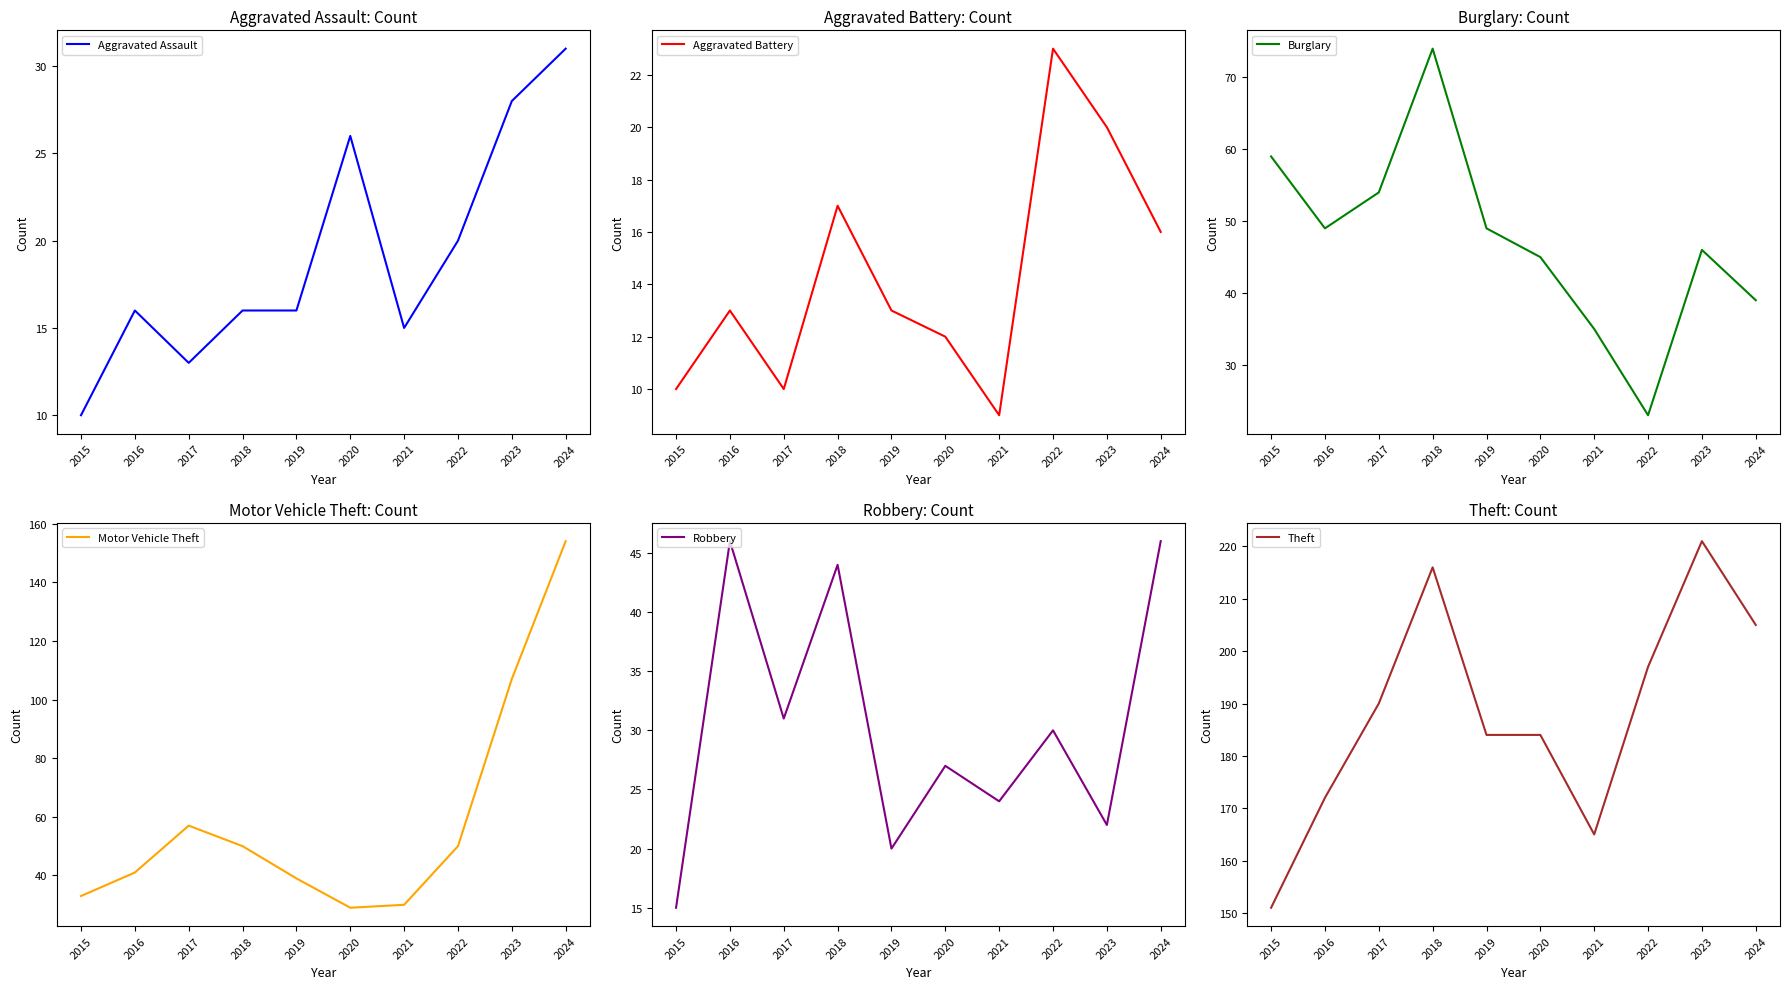

At 2019, list the series in order from largest to smallest.

Theft, Burglary, Motor Vehicle Theft, Robbery, Aggravated Assault, Aggravated Battery